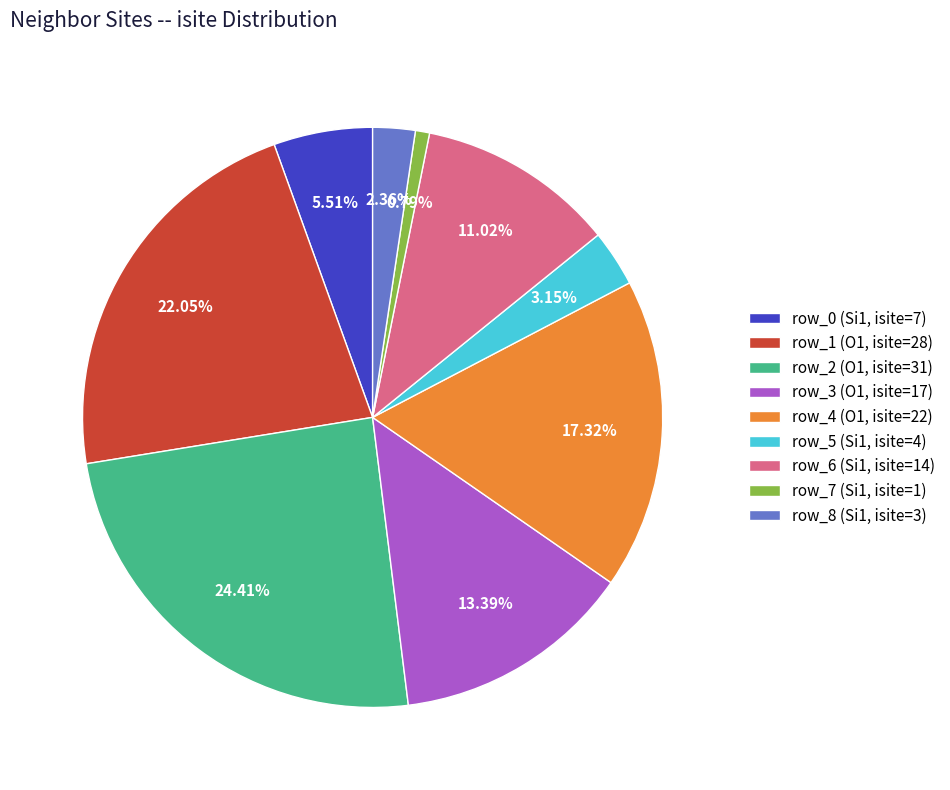

Rank the categories by value from lowest to highest.

row_7 (Si1, isite=1), row_8 (Si1, isite=3), row_5 (Si1, isite=4), row_0 (Si1, isite=7), row_6 (Si1, isite=14), row_3 (O1, isite=17), row_4 (O1, isite=22), row_1 (O1, isite=28), row_2 (O1, isite=31)